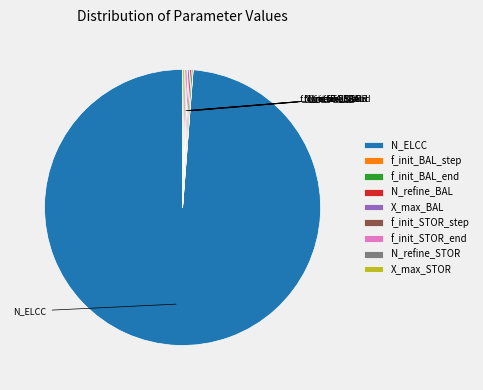

Which category has the smallest portion of the pie?

f_init_BAL_step